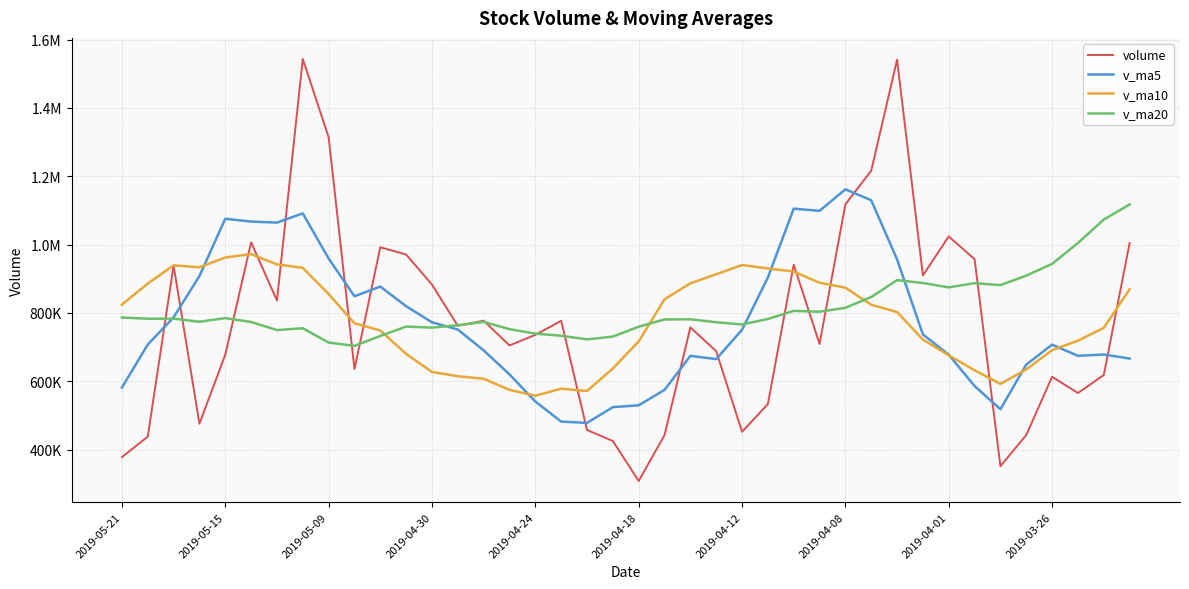

Which series ends up on top after the final intersection of v_ma5 and volume?

volume